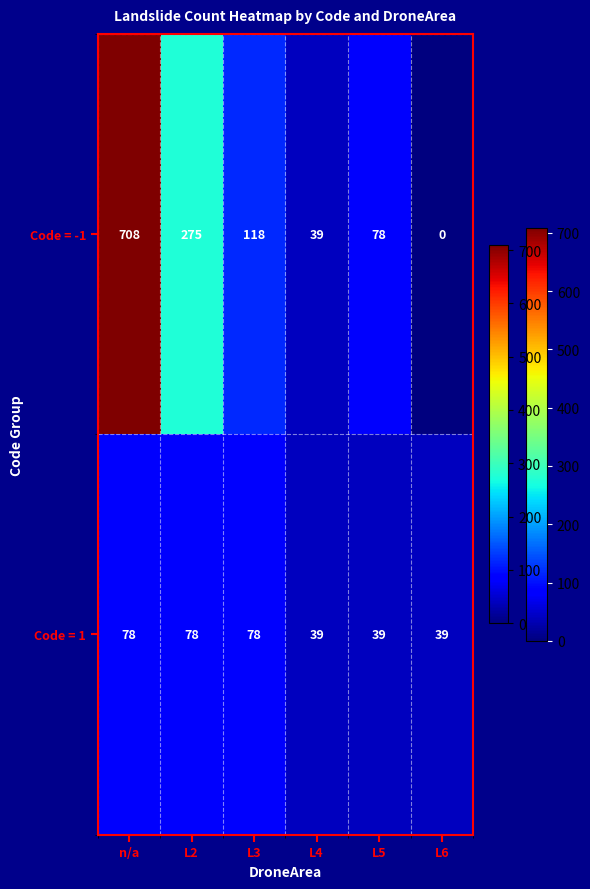

Between L2 and L4, which series saw the biggest shift?

Code = -1